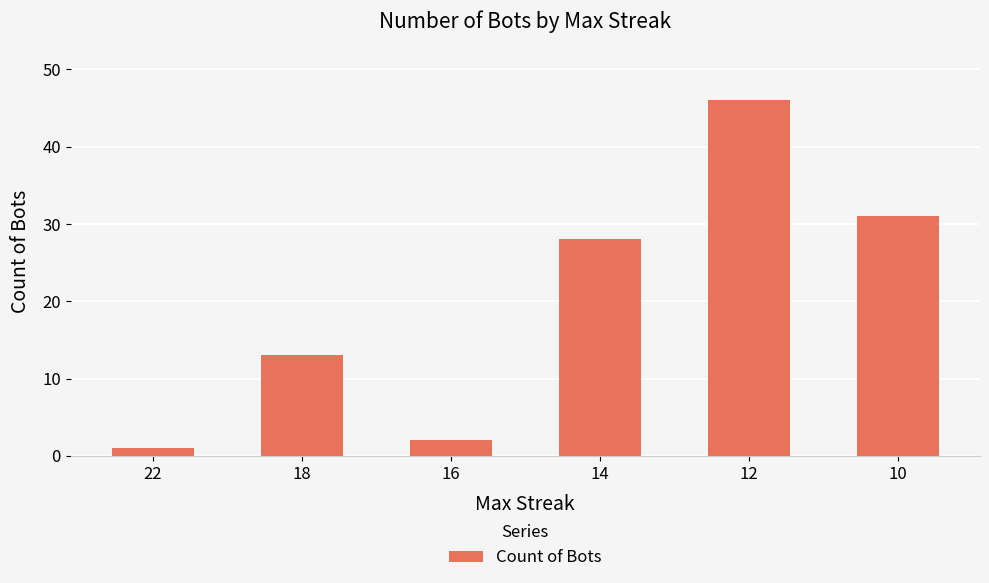

How many data points does each series have?

6